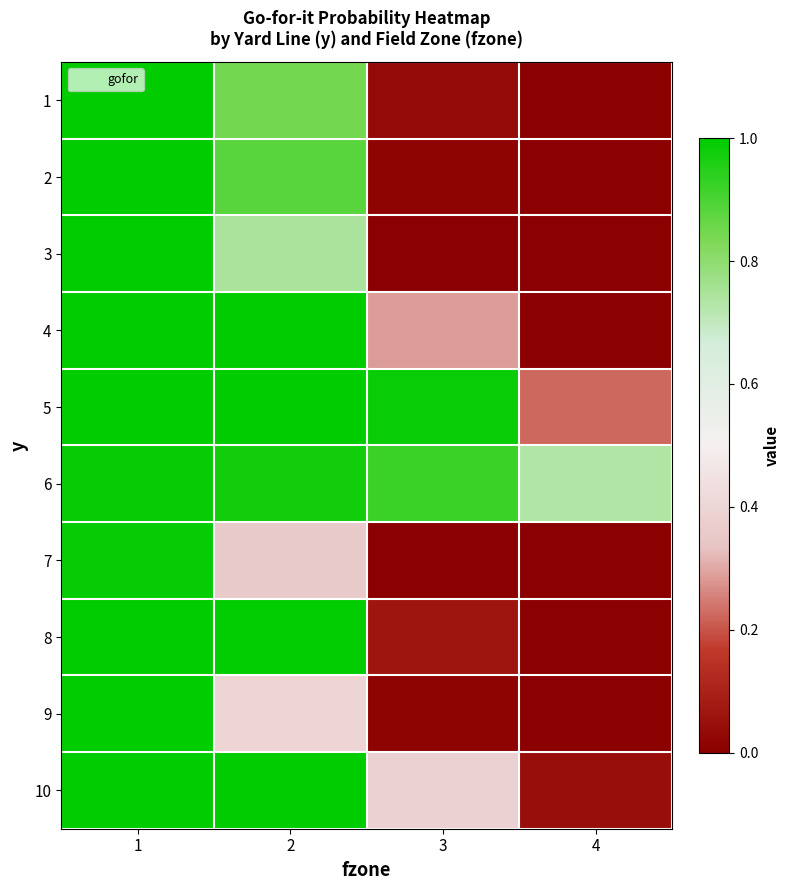

Rank the series by their maximum value, from lowest to highest.

7, 6, 1, 2, 9, 3, 4, 5, 8, 10